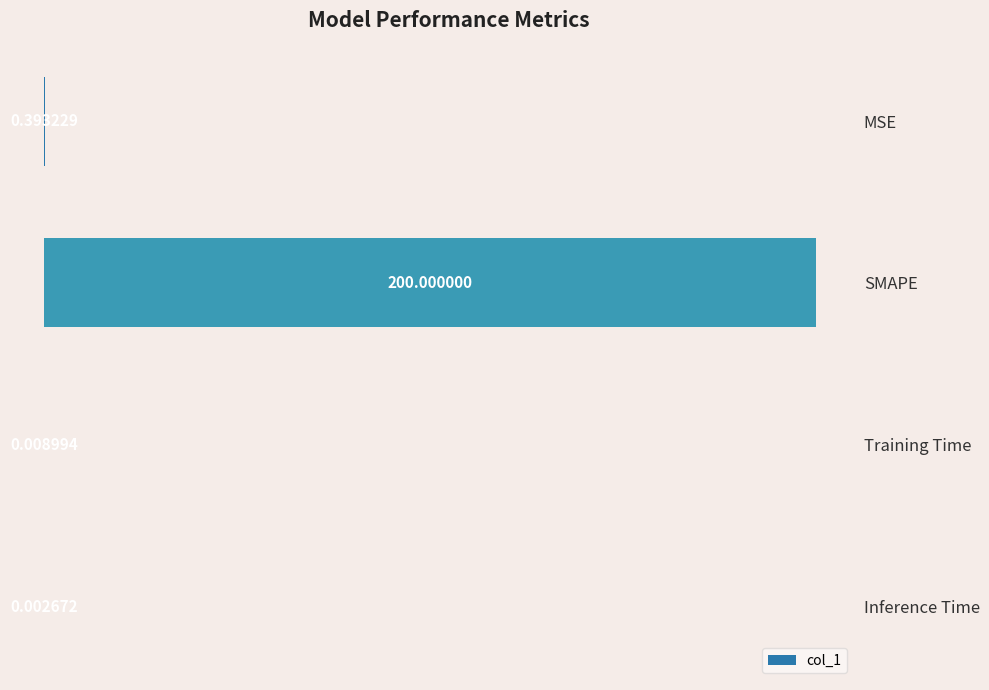

At which category does the chart reach its peak across all series?

SMAPE